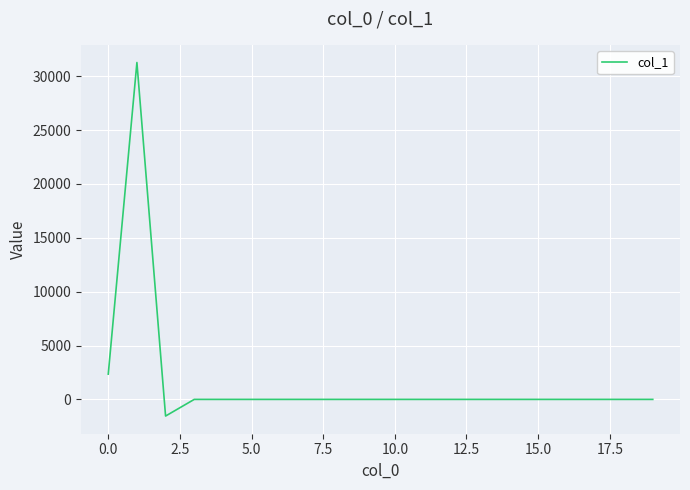

What is the smallest value displayed?

-1544.8